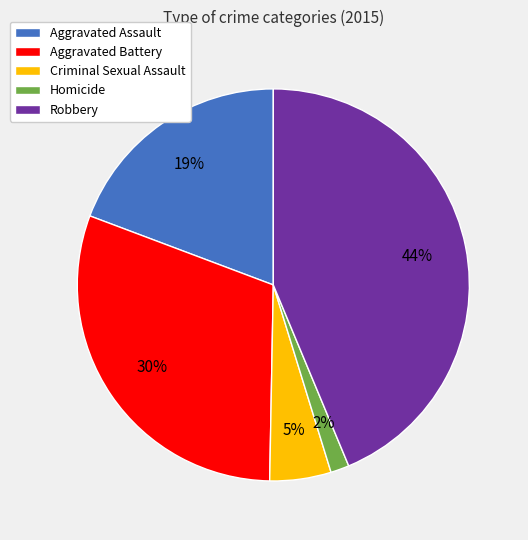

Does any single category account for the majority?

No